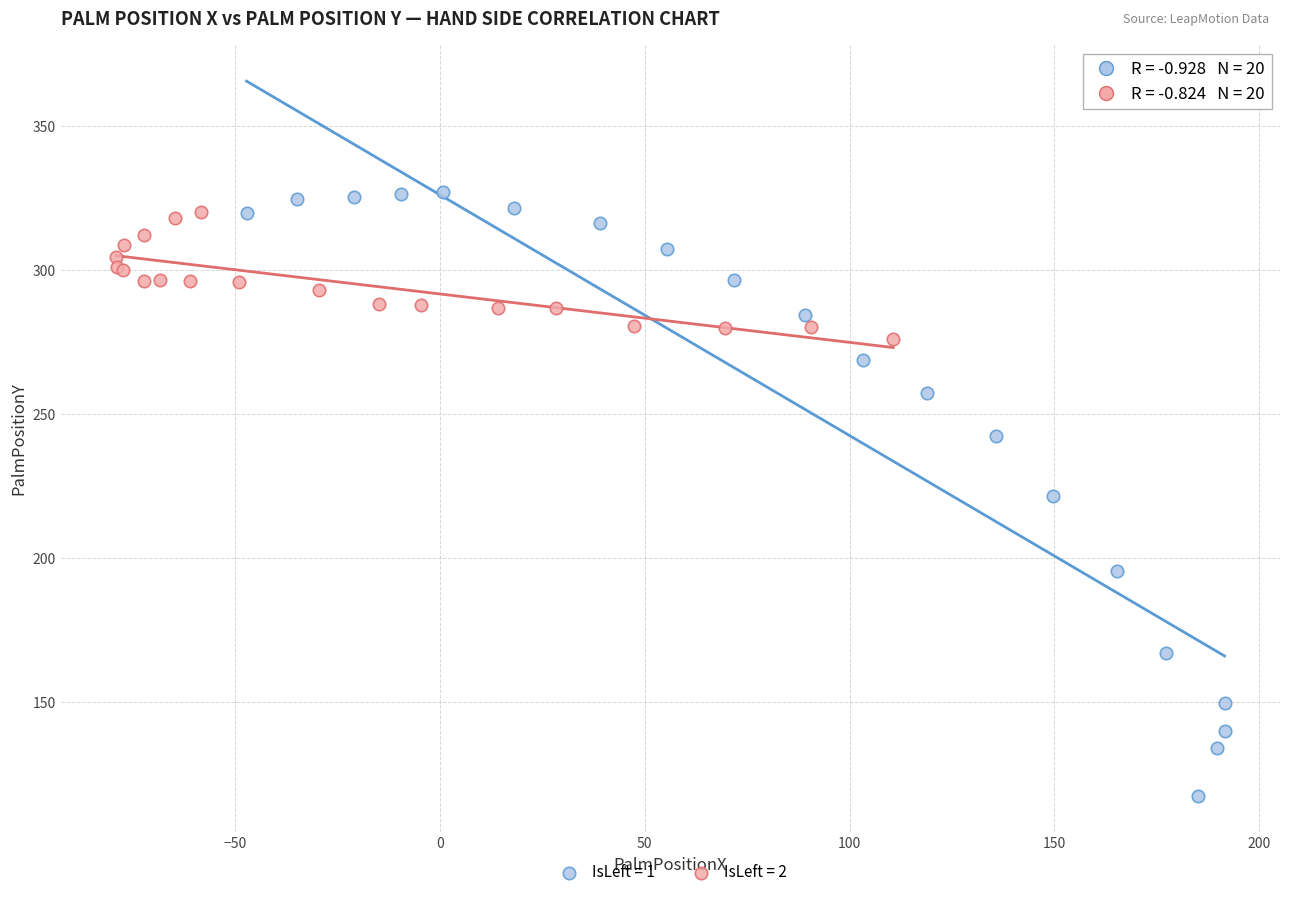

Which series reaches the minimum Y coordinate?

IsLeft = 1